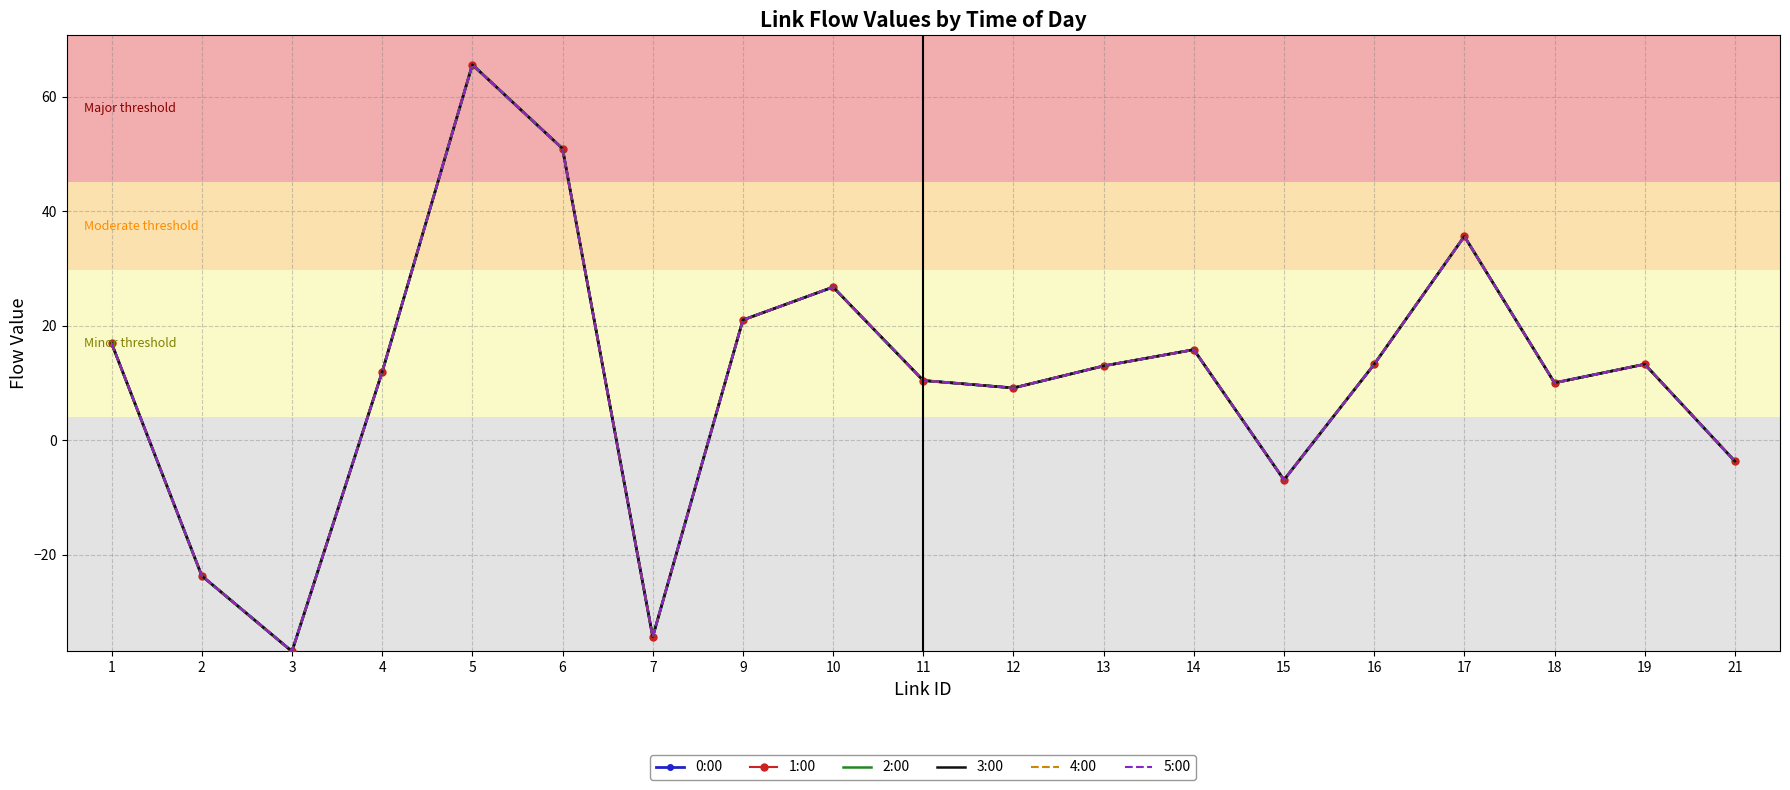

How many lines are shown in the chart?

6